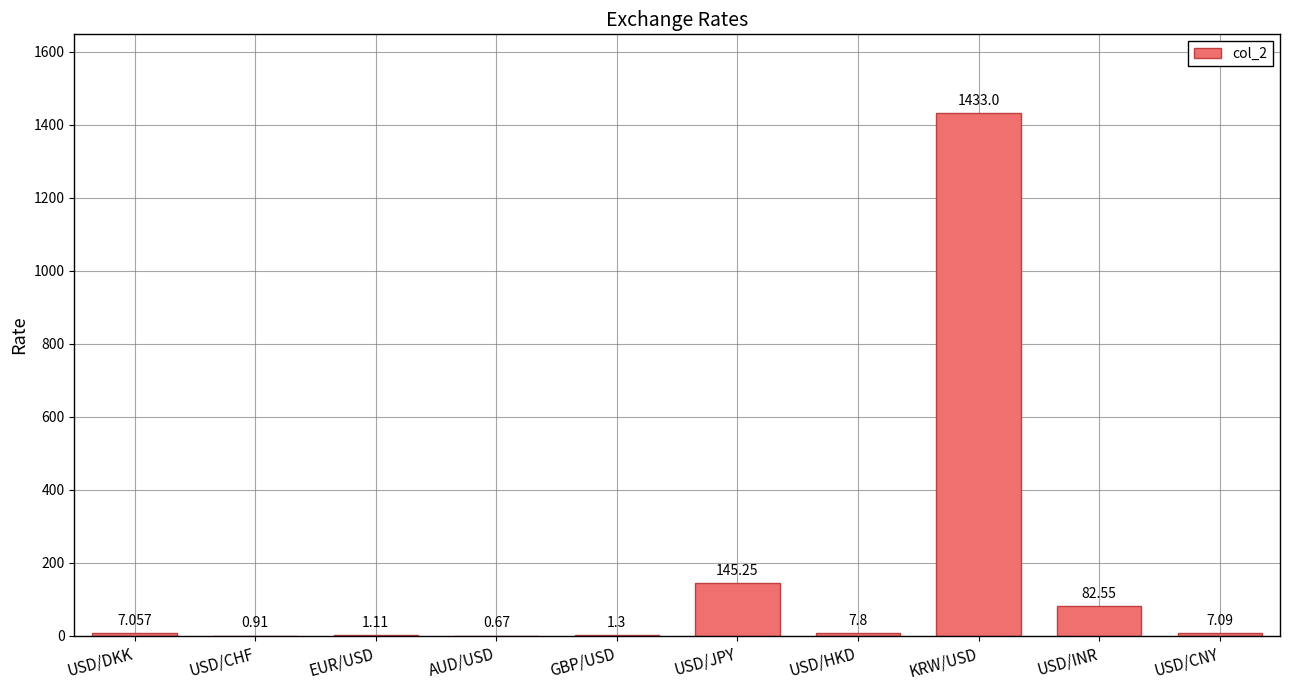

Which category has the highest value across all series?

KRW/USD